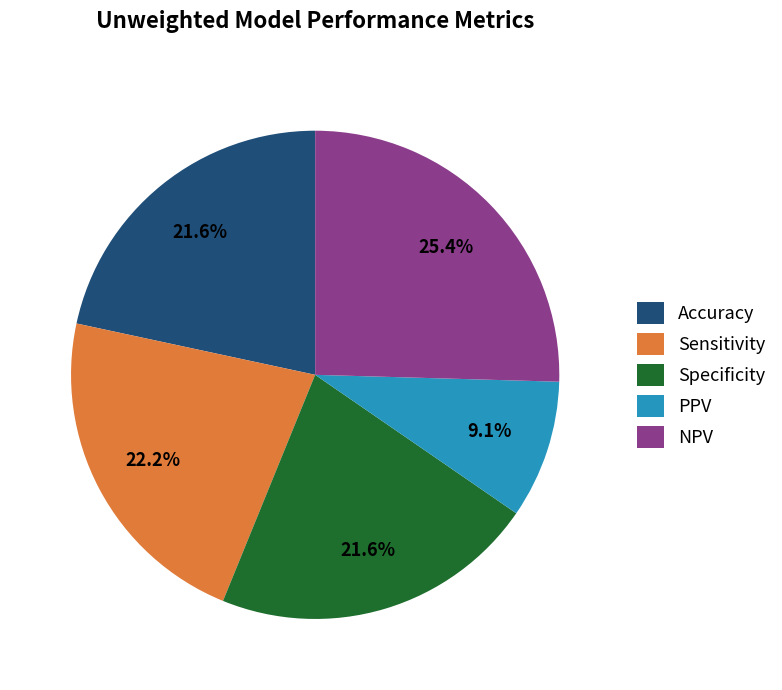

To the nearest percent, what is the average slice percentage?

20%